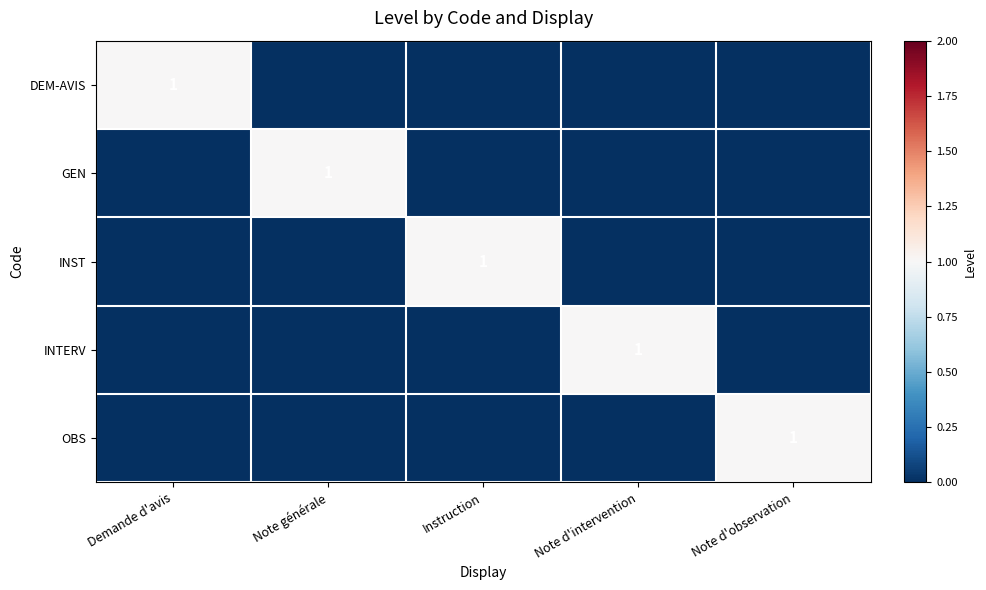

The DEM-AVIS series shows 2 at Demande d'avis. True or false?

False